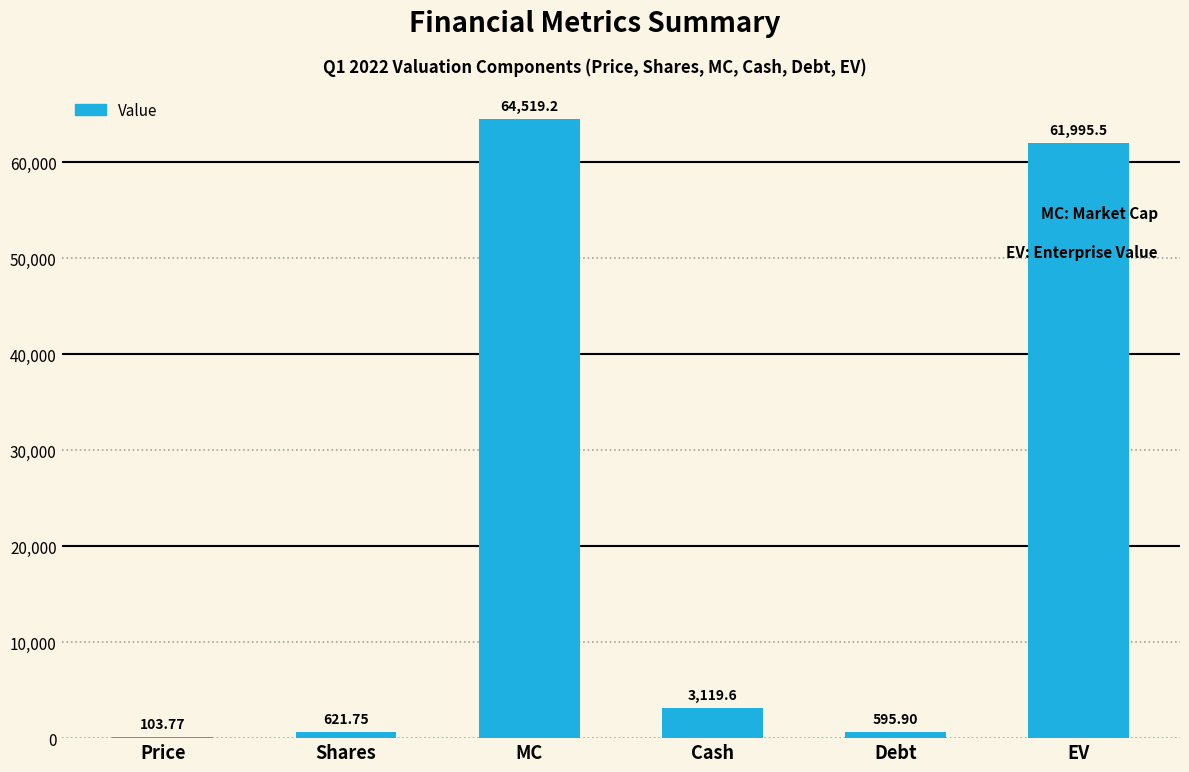

Approximately how many times larger is the value at EV compared to Shares?

99.7